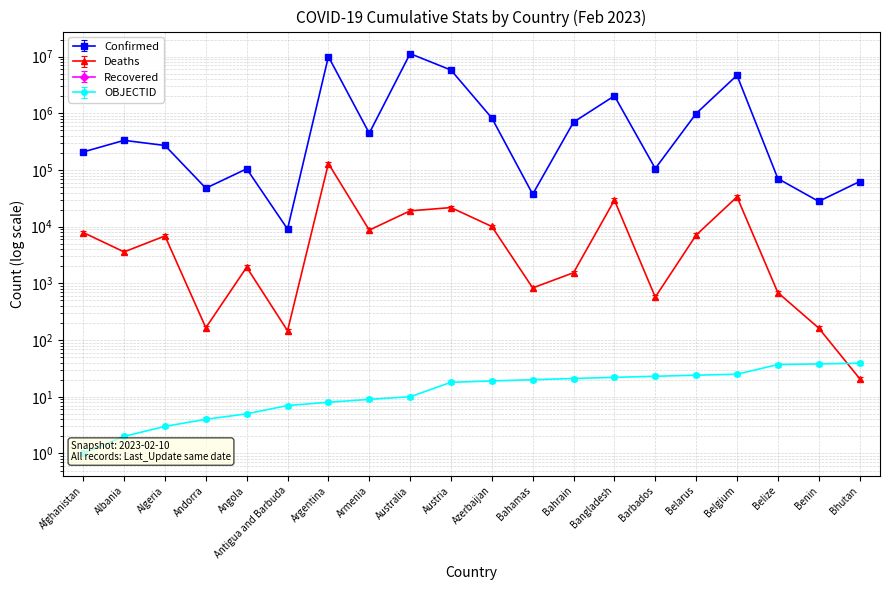

Reading left to right, what are all the values shown in this chart?

Confirmed: Afghanistan=208771	Albania=334229	Algeria=271406	Andorra=47860	Angola=105184	Antigua and Barbuda=9106	Argentina=10040329	Armenia=446332	Australia=11327900	Austria=5812712	Azerbaijan=828174	Bahamas=37491	Bahrain=700835	Bangladesh=2037655	Barbados=106434	Belarus=994037	Belgium=4700949	Belize=70697	Benin=27990	Bhutan=62608
Deaths: Afghanistan=7896	Albania=3596	Algeria=6881	Andorra=165	Angola=1931	Antigua and Barbuda=146	Argentina=130437	Armenia=8719	Australia=19063	Austria=21773	Azerbaijan=10097	Bahamas=833	Bahrain=1544	Bangladesh=29444	Barbados=573	Belarus=7118	Belgium=33616	Belize=688	Benin=163	Bhutan=21
OBJECTID: Afghanistan=1	Albania=2	Algeria=3	Andorra=4	Angola=5	Antigua and Barbuda=7	Argentina=8	Armenia=9	Australia=10	Austria=18	Azerbaijan=19	Bahamas=20	Bahrain=21	Bangladesh=22	Barbados=23	Belarus=24	Belgium=25	Belize=37	Benin=38	Bhutan=39